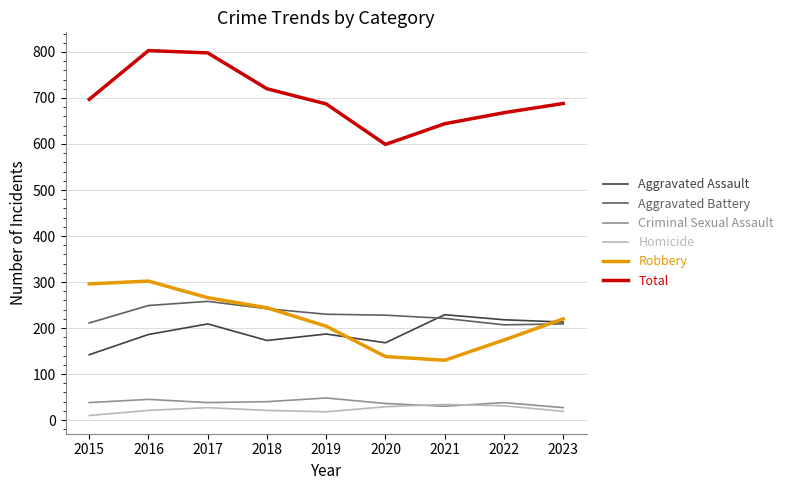

True or false: Total has a value of 697 at 2015.

True